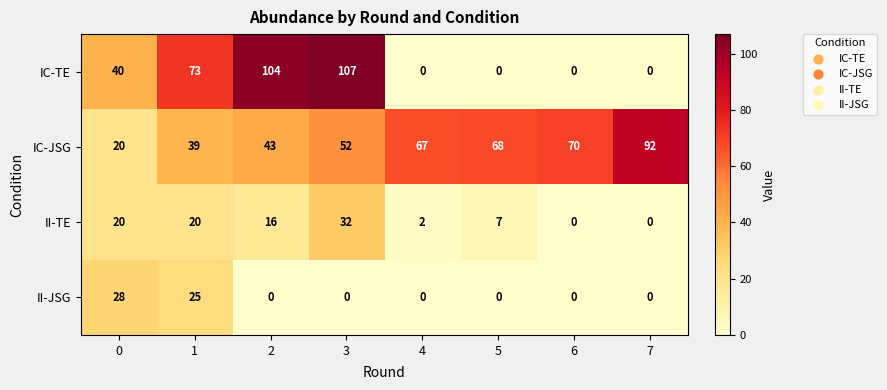

How many data points in II-JSG are above 0?

2